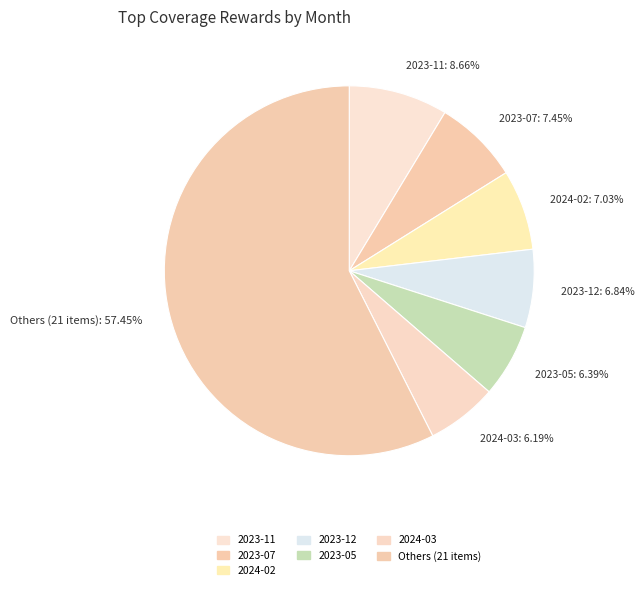

Which slice is the largest?

Others (21 items): 57.45%